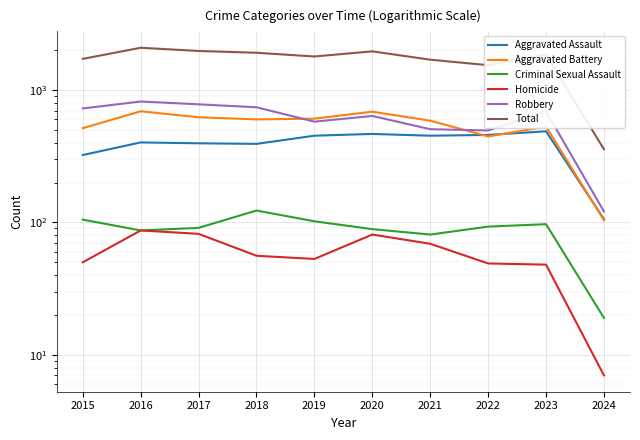

The Aggravated Assault series shows 458 at 2022. True or false?

True